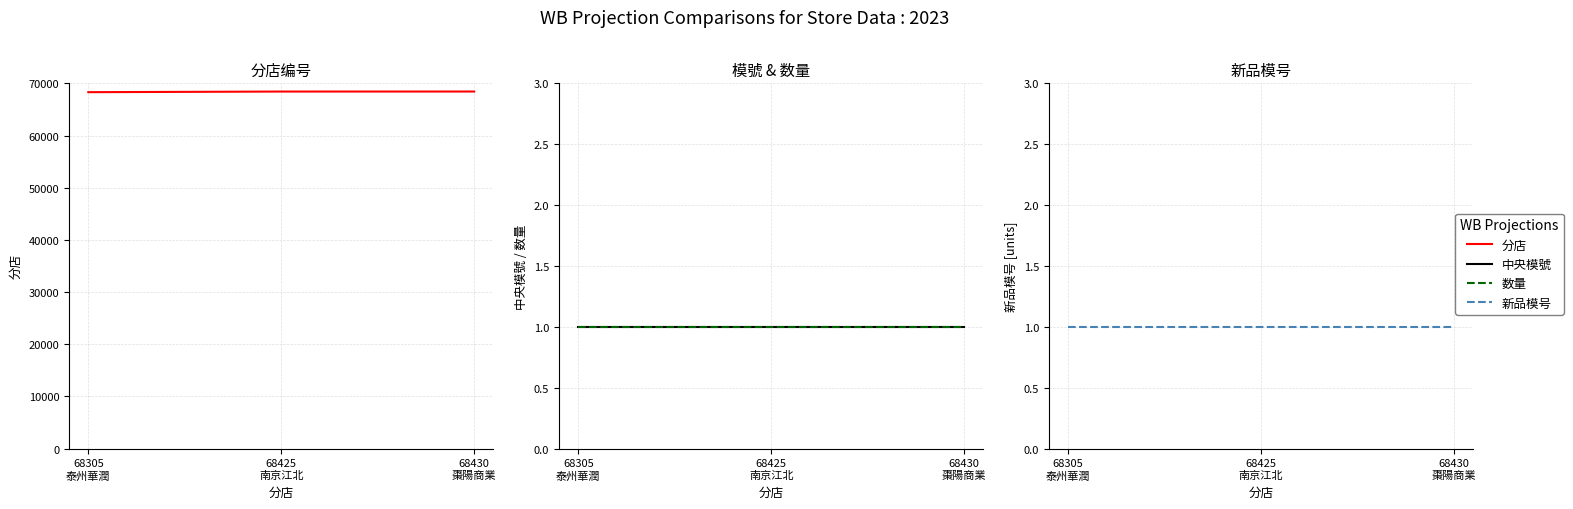

At which category is the sum across all series the highest?

68430
棗陽商業